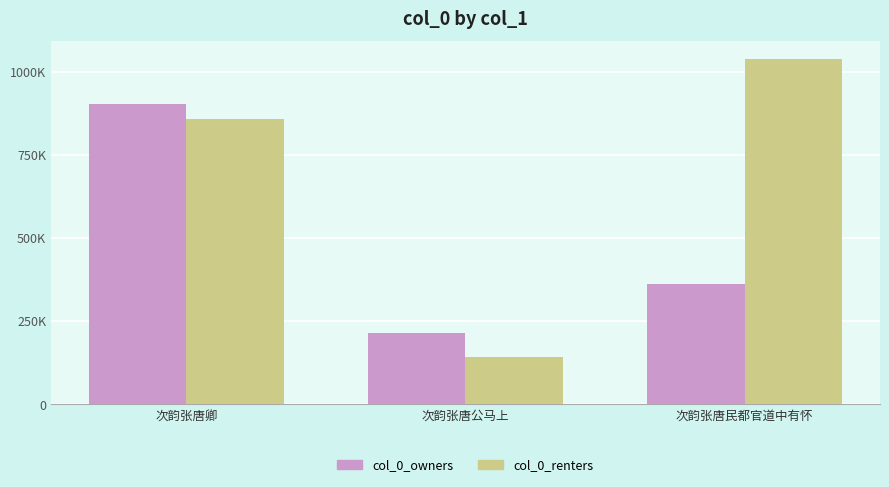

Does the chart contain stacked bars?

No